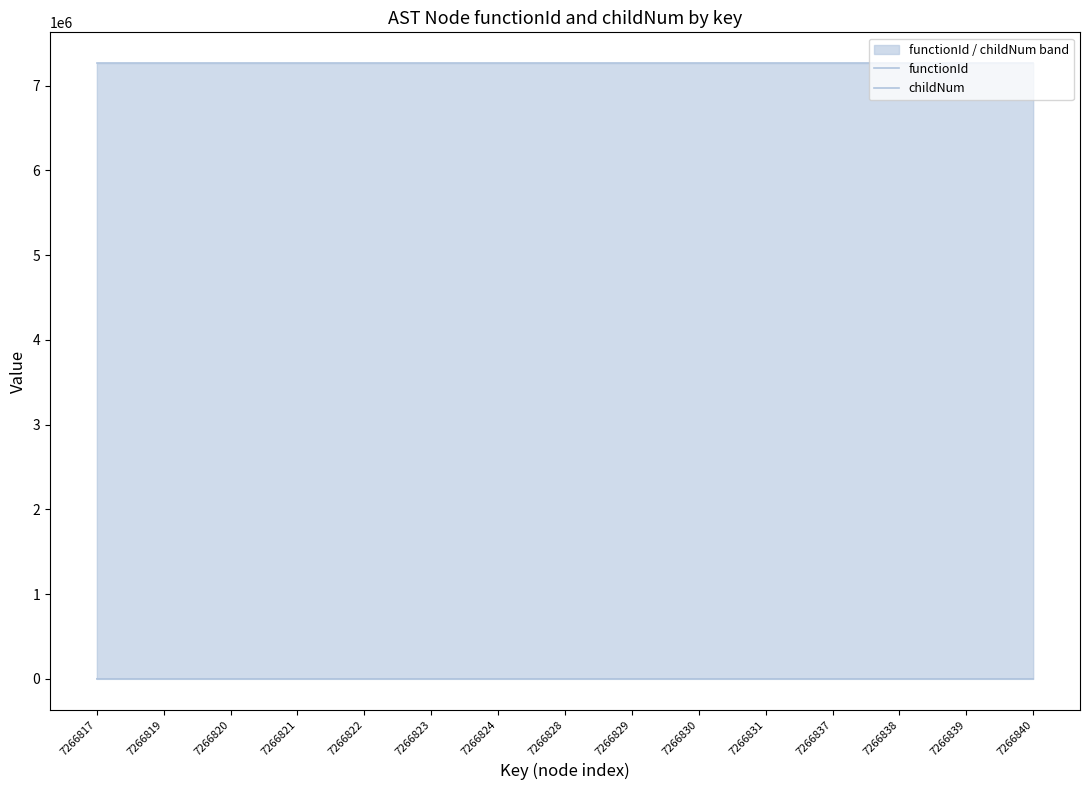

Rank the series at 7266828 from highest to lowest value.

functionId, childNum